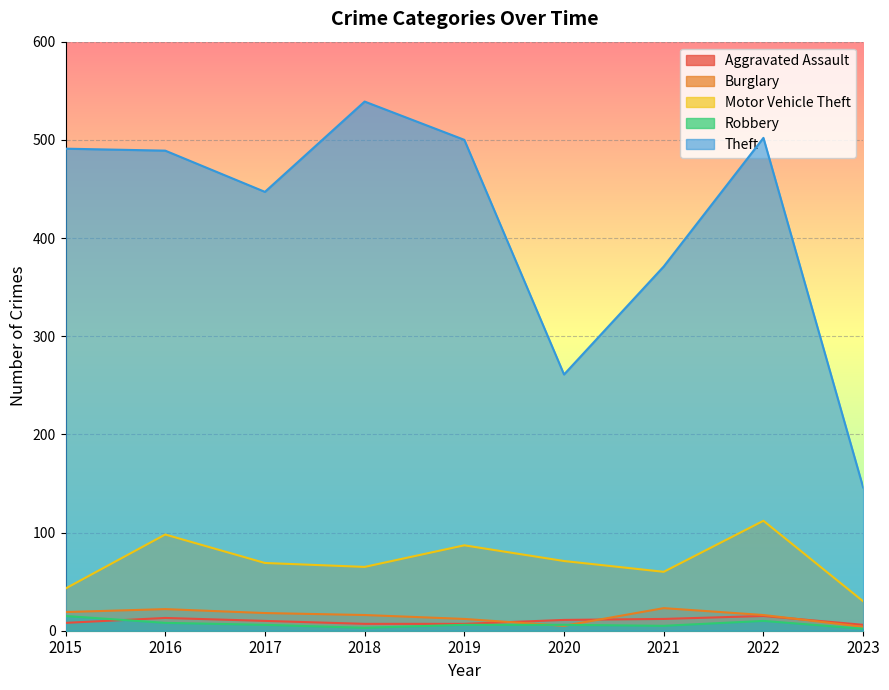

What is the spread (max minus min) of values at 2018?

536